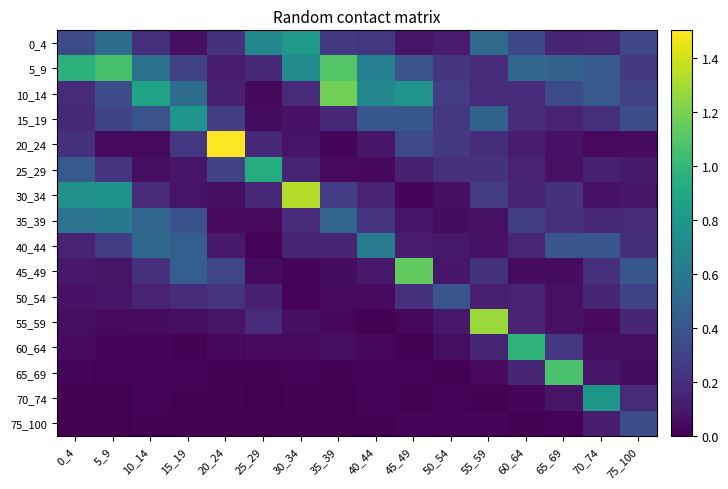

Reading left to right, list all the values displayed in this chart.

0_4: 0_4=0.3	5_9=0.5	10_14=0.2	15_19=0.1	20_24=0.2	25_29=0.7	30_34=0.8	35_39=0.3	40_44=0.2	45_49=0.1	50_54=0.1	55_59=0.5	60_64=0.3	65_69=0.2	70_74=0.2	75_100=0.3
5_9: 0_4=1.0	5_9=1.1	10_14=0.6	15_19=0.3	20_24=0.1	25_29=0.2	30_34=0.7	35_39=1.1	40_44=0.6	45_49=0.4	50_54=0.2	55_59=0.2	60_64=0.5	65_69=0.5	70_74=0.4	75_100=0.3
10_14: 0_4=0.2	5_9=0.3	10_14=0.9	15_19=0.5	20_24=0.1	25_29=0.0	30_34=0.2	35_39=1.2	40_44=0.7	45_49=0.8	50_54=0.3	55_59=0.2	60_64=0.2	65_69=0.3	70_74=0.4	75_100=0.3
15_19: 0_4=0.2	5_9=0.3	10_14=0.4	15_19=0.8	20_24=0.3	25_29=0.0	30_34=0.1	35_39=0.2	40_44=0.4	45_49=0.4	50_54=0.2	55_59=0.5	60_64=0.2	65_69=0.1	70_74=0.2	75_100=0.4
20_24: 0_4=0.2	5_9=0.0	10_14=0.0	15_19=0.2	20_24=1.5	25_29=0.2	30_34=0.1	35_39=0.0	40_44=0.1	45_49=0.3	50_54=0.3	55_59=0.2	60_64=0.1	65_69=0.1	70_74=0.0	75_100=0.0
25_29: 0_4=0.4	5_9=0.2	10_14=0.1	15_19=0.1	20_24=0.3	25_29=0.9	30_34=0.2	35_39=0.0	40_44=0.0	45_49=0.1	50_54=0.2	55_59=0.2	60_64=0.1	65_69=0.1	70_74=0.1	75_100=0.1
30_34: 0_4=0.8	5_9=0.8	10_14=0.2	15_19=0.1	20_24=0.1	25_29=0.2	30_34=1.3	35_39=0.3	40_44=0.1	45_49=0.0	50_54=0.1	55_59=0.3	60_64=0.2	65_69=0.2	70_74=0.1	75_100=0.1
35_39: 0_4=0.6	5_9=0.6	10_14=0.5	15_19=0.4	20_24=0.0	25_29=0.0	30_34=0.2	35_39=0.5	40_44=0.2	45_49=0.1	50_54=0.0	55_59=0.1	60_64=0.3	65_69=0.2	70_74=0.2	75_100=0.2
40_44: 0_4=0.2	5_9=0.3	10_14=0.5	15_19=0.4	20_24=0.1	25_29=0.0	30_34=0.2	35_39=0.2	40_44=0.6	45_49=0.1	50_54=0.1	55_59=0.1	60_64=0.2	65_69=0.4	70_74=0.4	75_100=0.2
45_49: 0_4=0.1	5_9=0.1	10_14=0.2	15_19=0.4	20_24=0.3	25_29=0.0	30_34=0.0	35_39=0.0	40_44=0.1	45_49=1.1	50_54=0.1	55_59=0.2	60_64=0.0	65_69=0.1	70_74=0.2	75_100=0.4
50_54: 0_4=0.1	5_9=0.1	10_14=0.1	15_19=0.2	20_24=0.2	25_29=0.1	30_34=0.0	35_39=0.0	40_44=0.0	45_49=0.2	50_54=0.4	55_59=0.1	60_64=0.1	65_69=0.1	70_74=0.2	75_100=0.3
55_59: 0_4=0.1	5_9=0.0	10_14=0.0	15_19=0.1	20_24=0.1	25_29=0.2	30_34=0.1	35_39=0.0	40_44=0.0	45_49=0.0	50_54=0.1	55_59=1.3	60_64=0.1	65_69=0.1	70_74=0.0	75_100=0.2
60_64: 0_4=0.0	5_9=0.0	10_14=0.0	15_19=0.0	20_24=0.0	25_29=0.0	30_34=0.0	35_39=0.1	40_44=0.0	45_49=0.0	50_54=0.1	55_59=0.2	60_64=1.0	65_69=0.2	70_74=0.1	75_100=0.1
65_69: 0_4=0.0	5_9=0.0	10_14=0.0	15_19=0.0	20_24=0.0	25_29=0.0	30_34=0.0	35_39=0.0	40_44=0.0	45_49=0.0	50_54=0.0	55_59=0.0	60_64=0.2	65_69=1.1	70_74=0.1	75_100=0.0
70_74: 0_4=0.0	5_9=0.0	10_14=0.0	15_19=0.0	20_24=0.0	25_29=0.0	30_34=0.0	35_39=0.0	40_44=0.0	45_49=0.0	50_54=0.0	55_59=0.0	60_64=0.0	65_69=0.1	70_74=0.8	75_100=0.2
75_100: 0_4=0.0	5_9=0.0	10_14=0.0	15_19=0.0	20_24=0.0	25_29=0.0	30_34=0.0	35_39=0.0	40_44=0.0	45_49=0.0	50_54=0.0	55_59=0.0	60_64=0.0	65_69=0.0	70_74=0.1	75_100=0.4